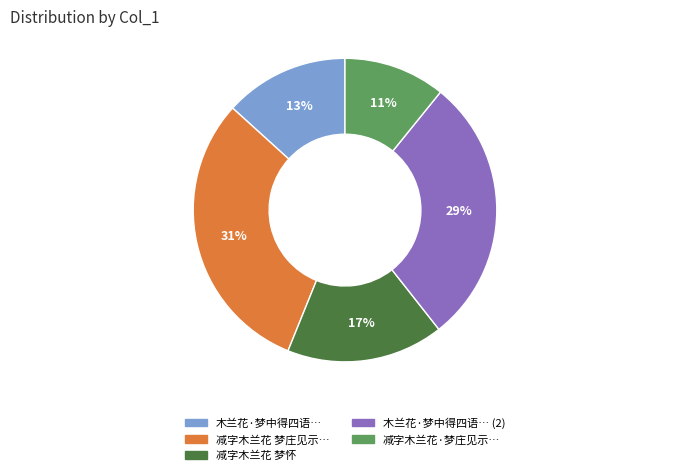

To the nearest percent, what is the average slice percentage?

20%